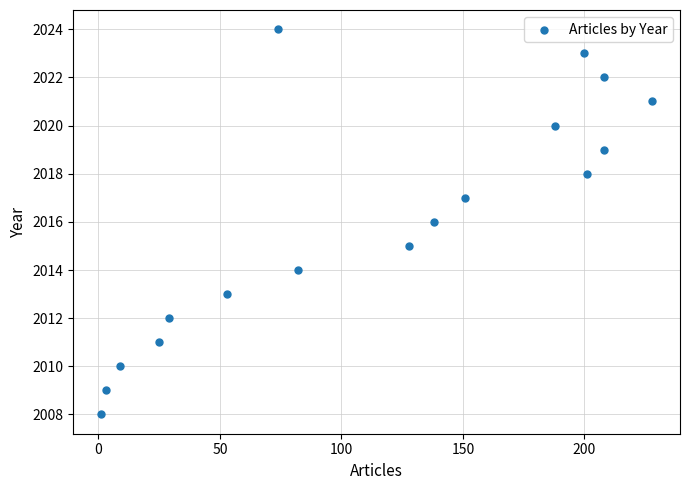

What is the range of X values (max minus min)?

227